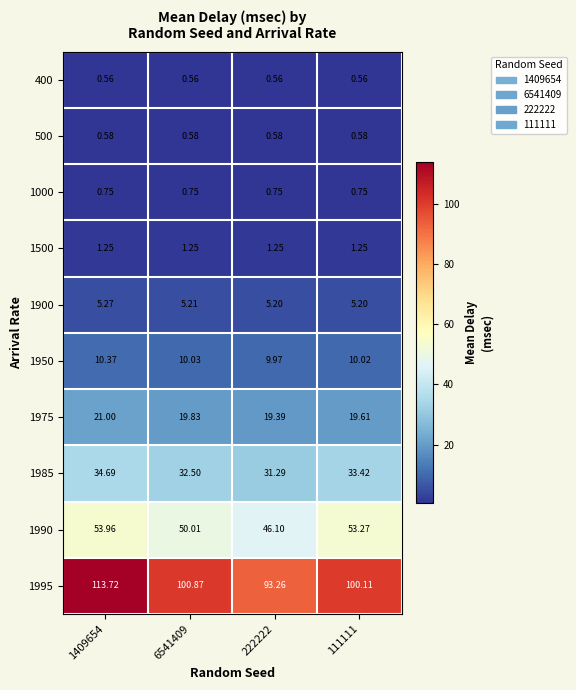

At how many categories does at least one series exceed 13?

4